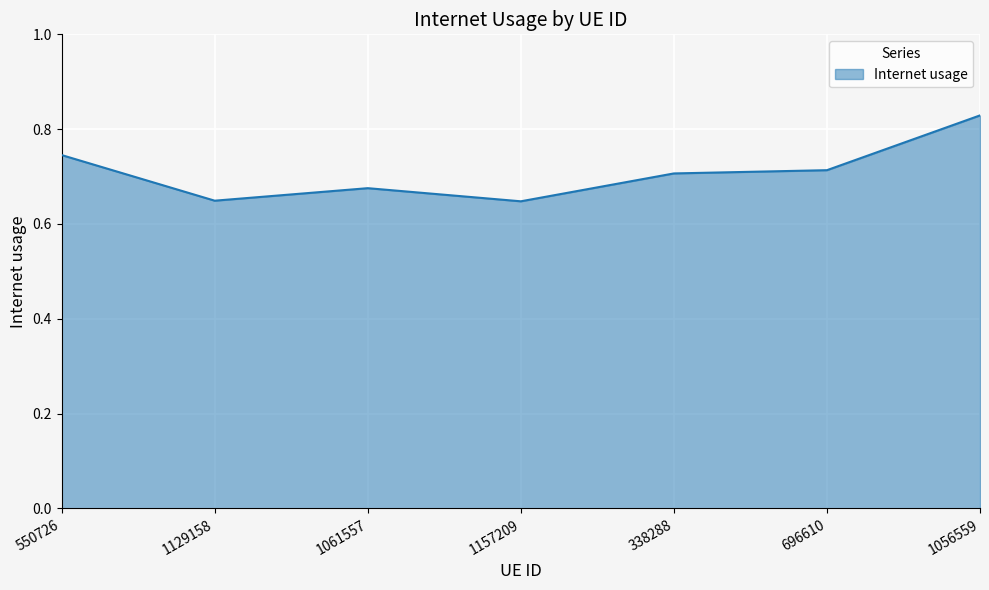

The value at 696610 is 1.0. True or false?

False